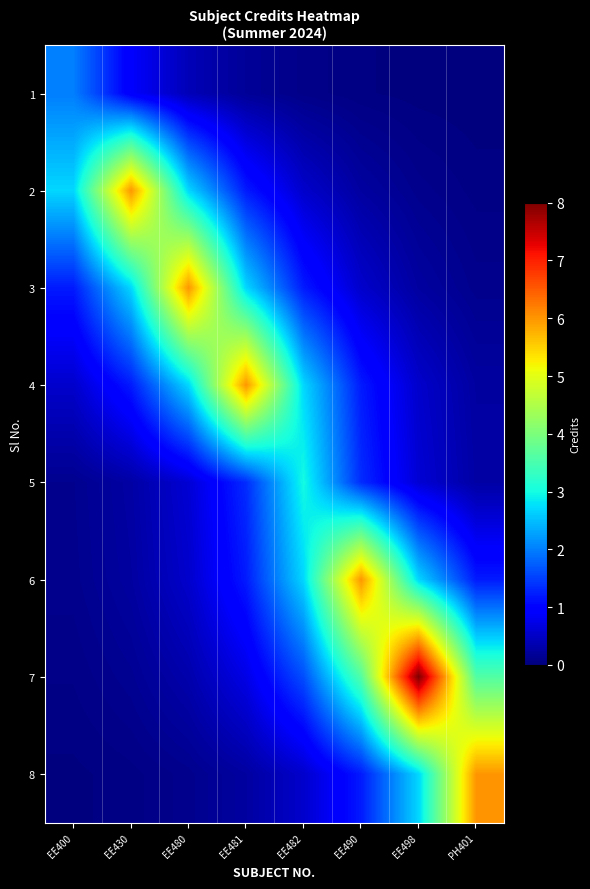

Which series has the widest spread of values?

7